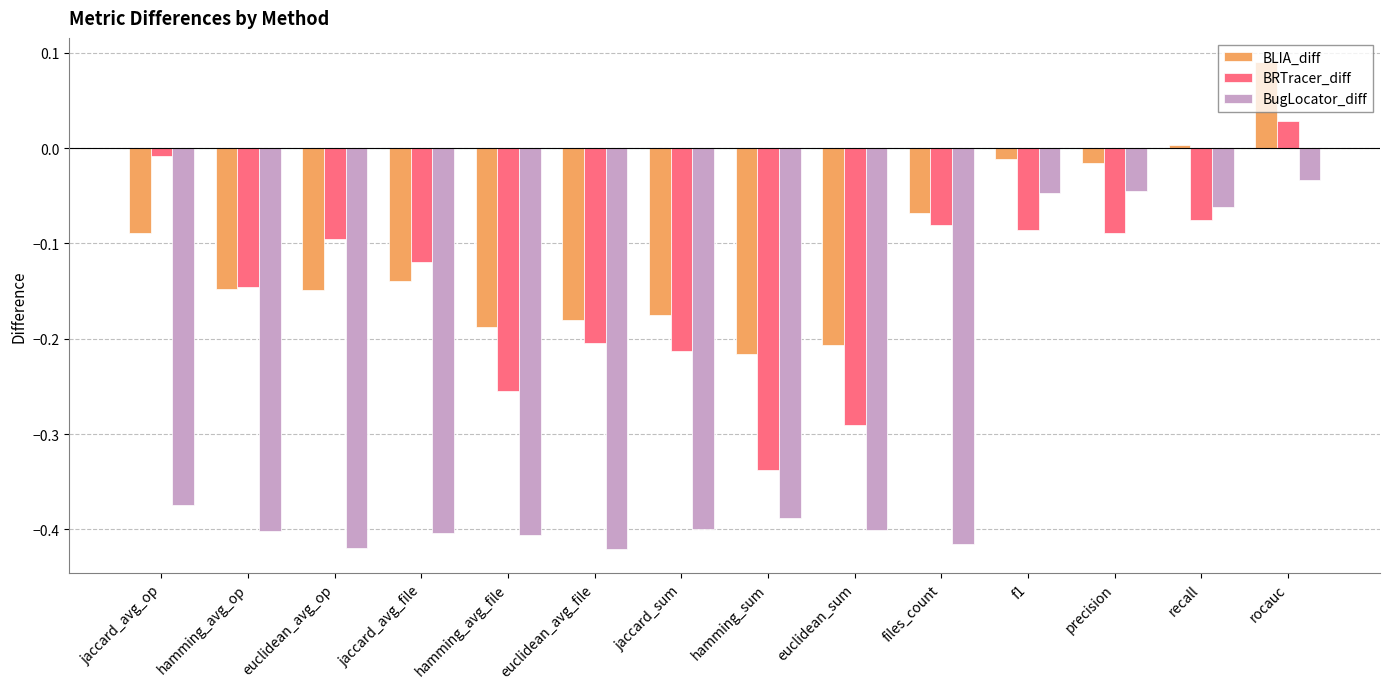

Which category has the highest value in the BRTracer_diff series?

rocauc